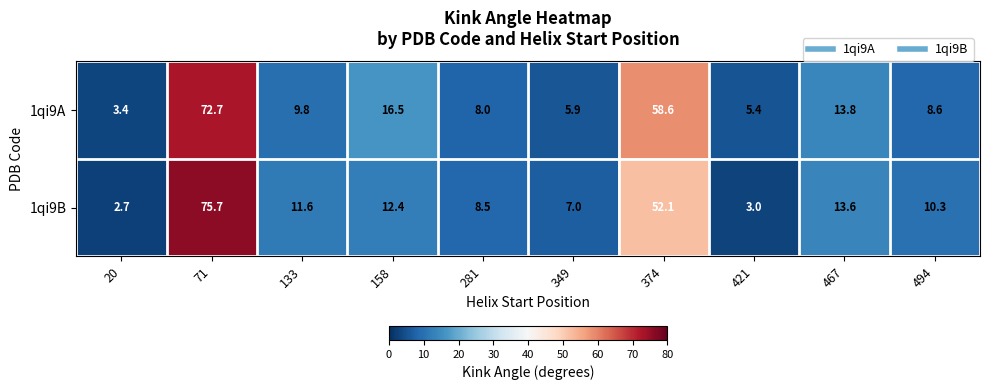

Reading left to right, list all the values displayed in this chart.

1qi9A: 20=3.4	71=72.7	133=9.8	158=16.5	281=8.0	349=5.9	374=58.6	421=5.4	467=13.8	494=8.6
1qi9B: 20=2.7	71=75.7	133=11.6	158=12.4	281=8.5	349=7.0	374=52.1	421=3.0	467=13.6	494=10.3